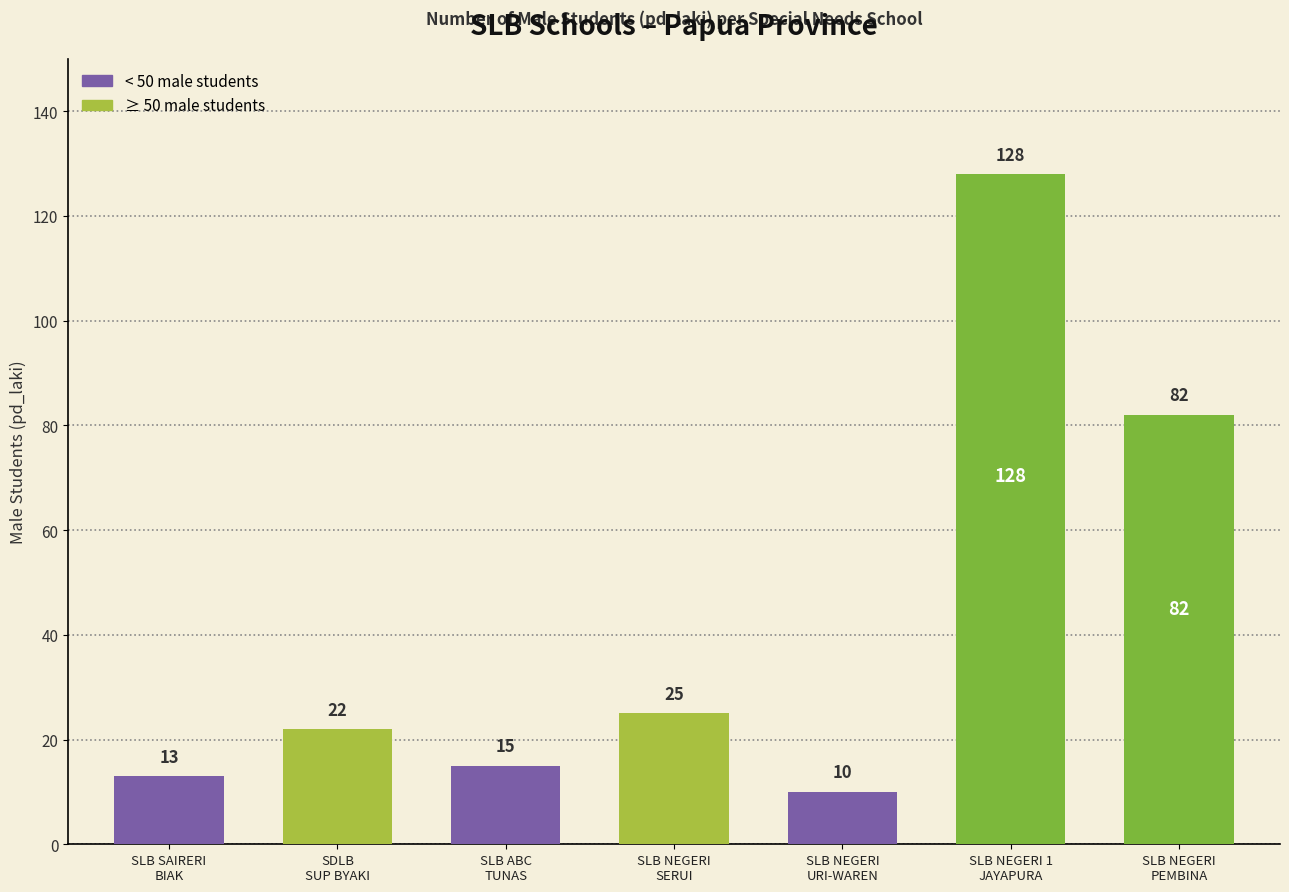

What is the minimum value shown in the chart?

10